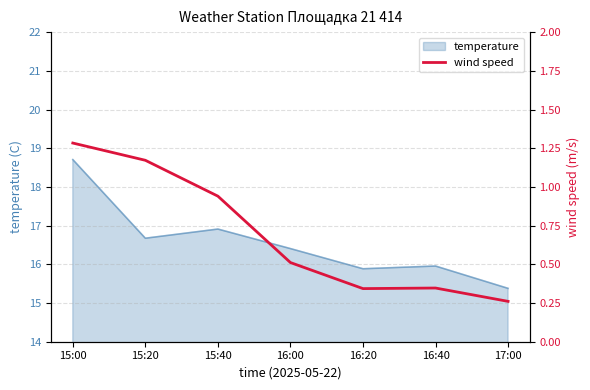

At which category does the data reach its first local valley?

16:20